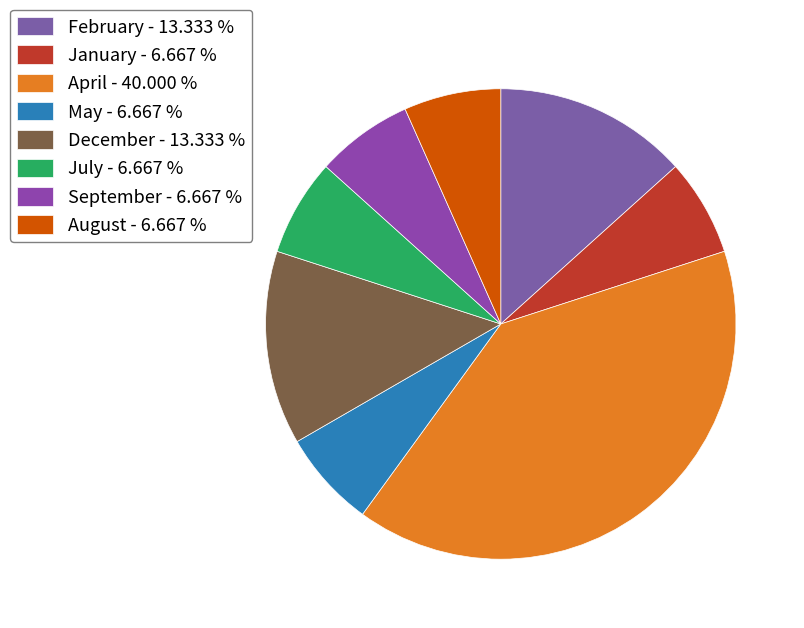

To the nearest percent, what is the difference between the April and January slice percentages?

33%